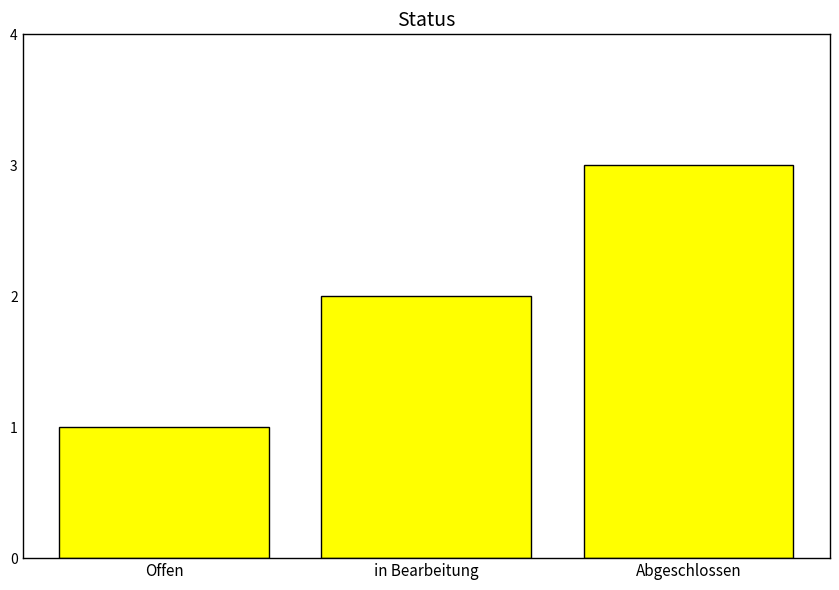

The chart shows a value of 1 at Offen. True or false?

True